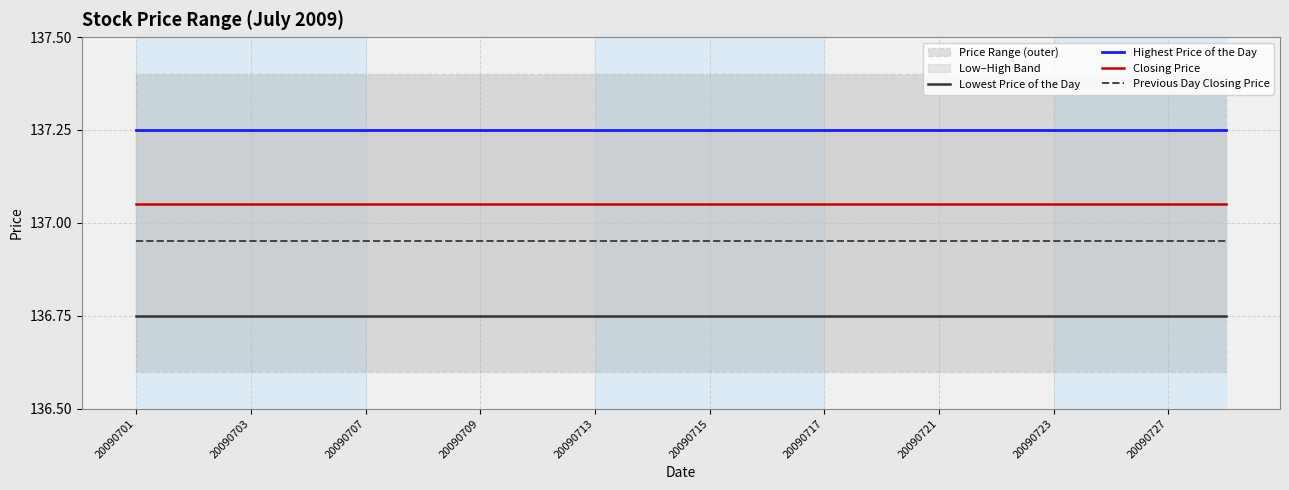

True or false: Previous Day Closing Price has a value of 56.0 at 20090727.

False